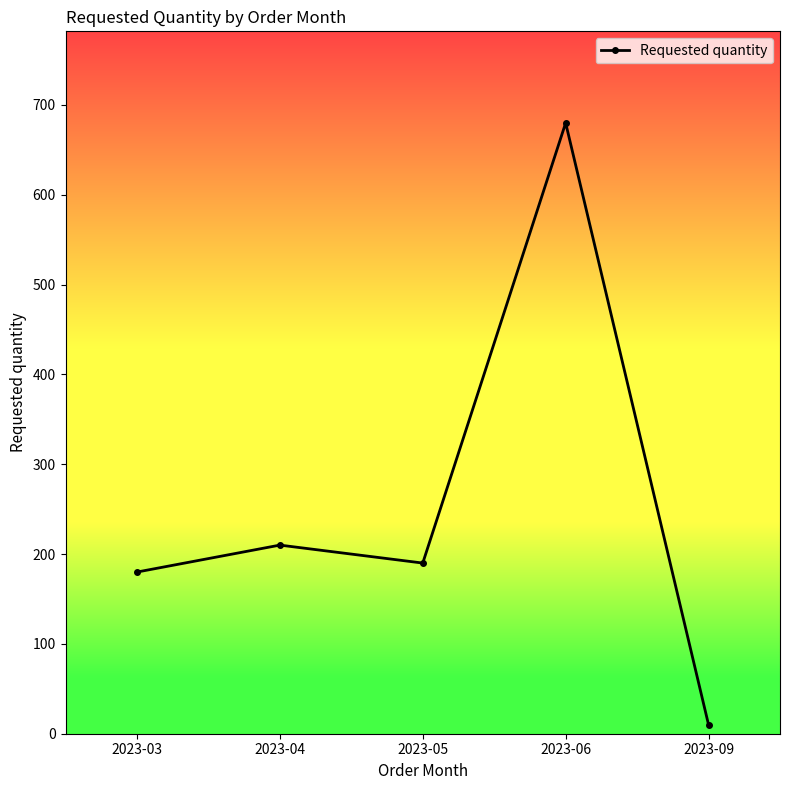

Reading left to right, what are all the values shown in this chart?

2023-03=180	2023-04=210	2023-05=190	2023-06=680	2023-09=10